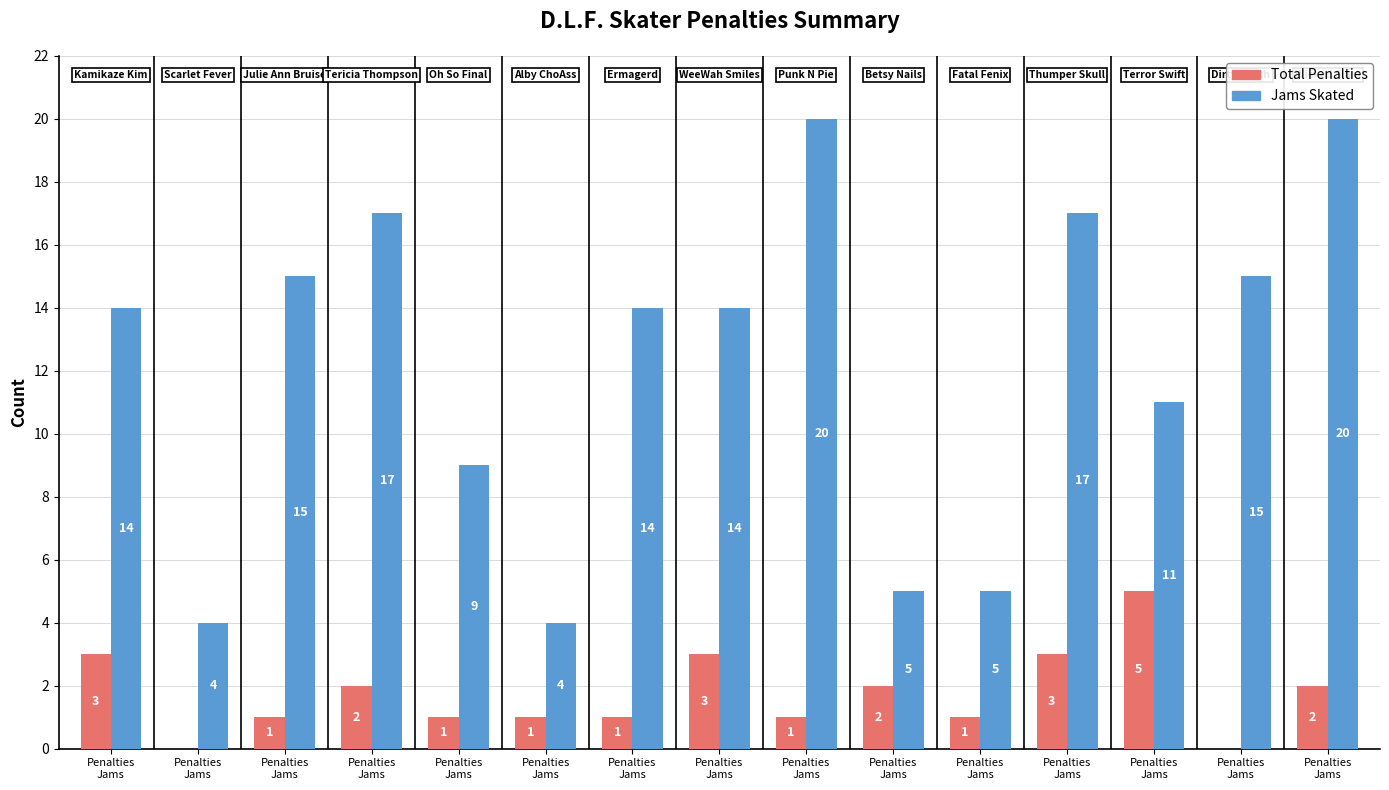

How many series are shown in this chart?

2